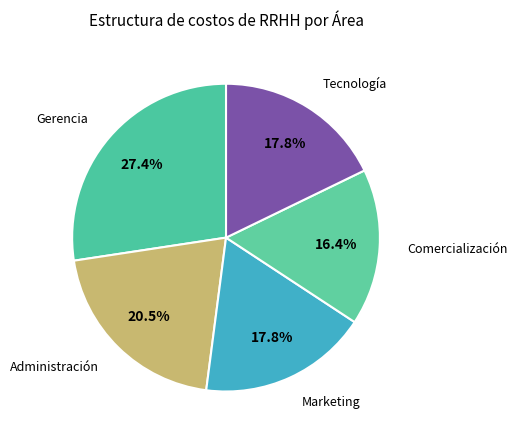

Does any single category account for the majority?

No